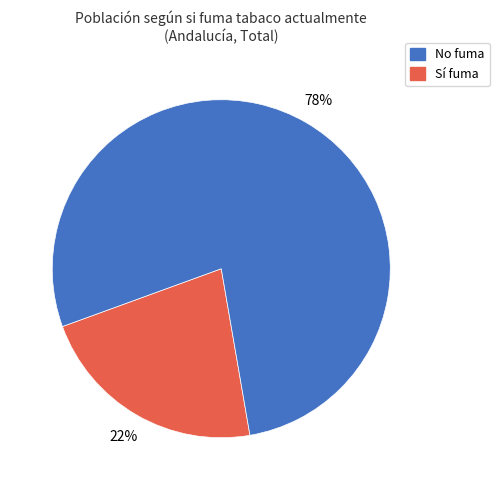

To the nearest percent, what is the average slice percentage?

50%